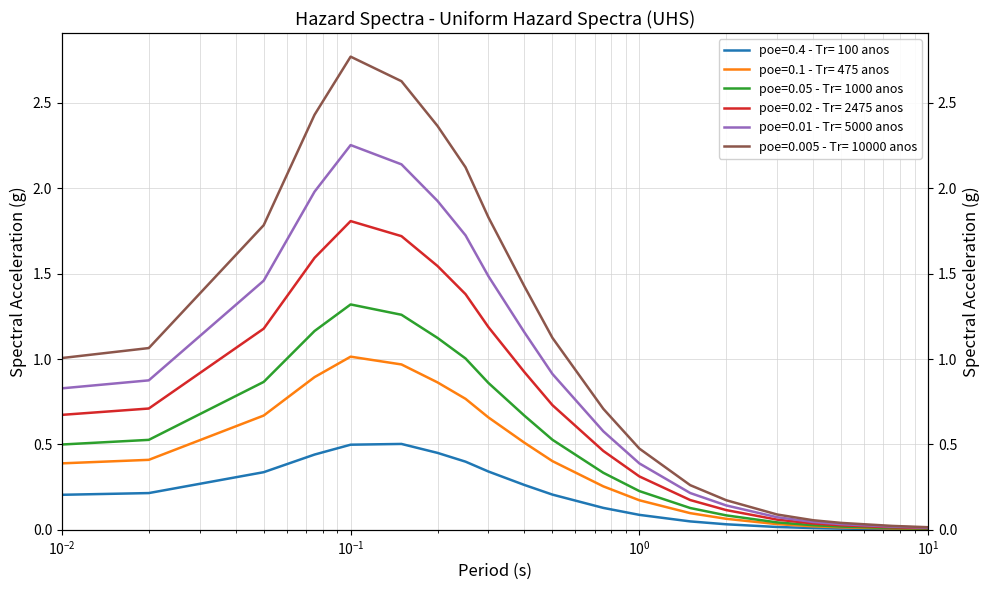

What position from the right is 0.01?

20